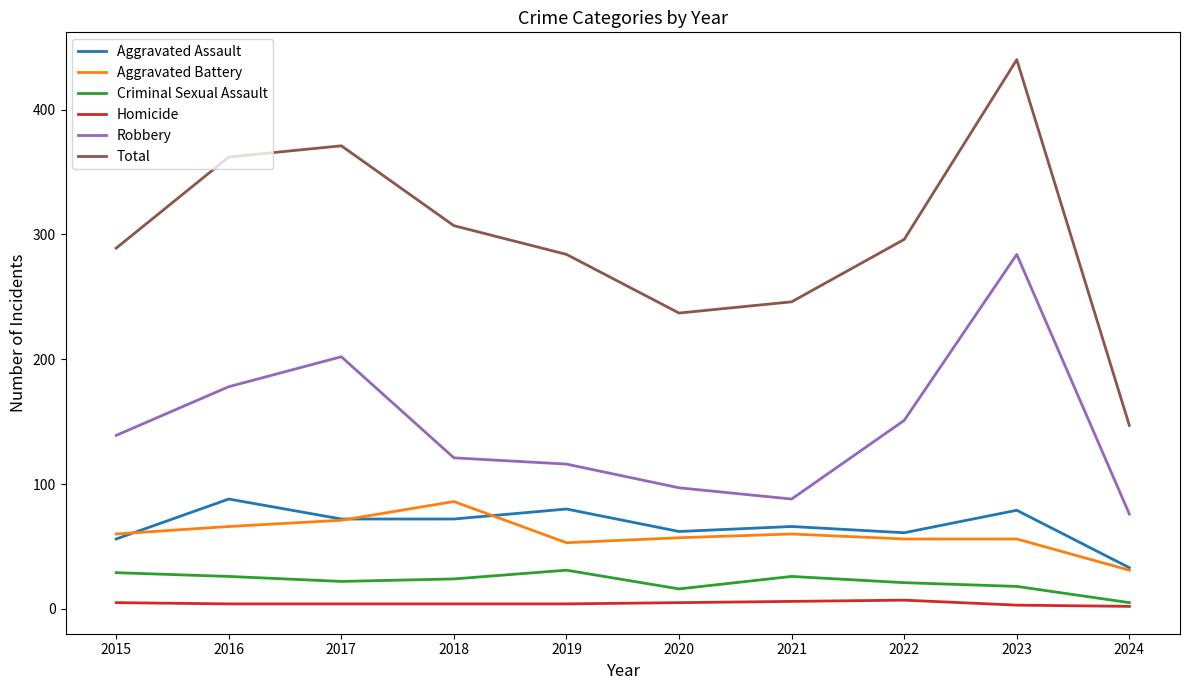

How many interior local peaks does the Aggravated Assault series have?

4